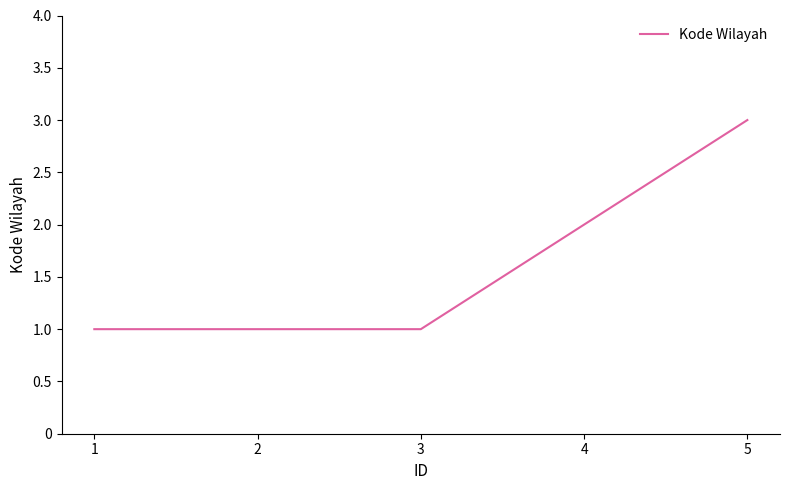

Approximately how many times larger is the value at 4 compared to 2?

2.0